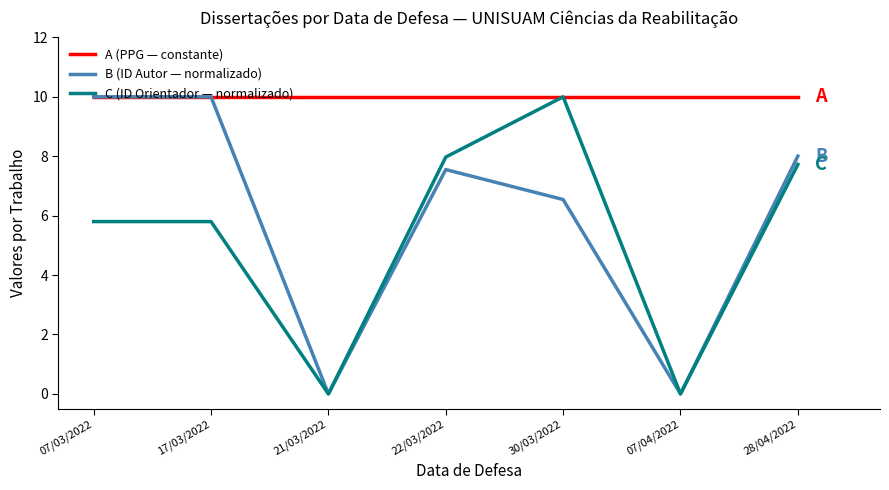

What position from the left is 21/03/2022?

3